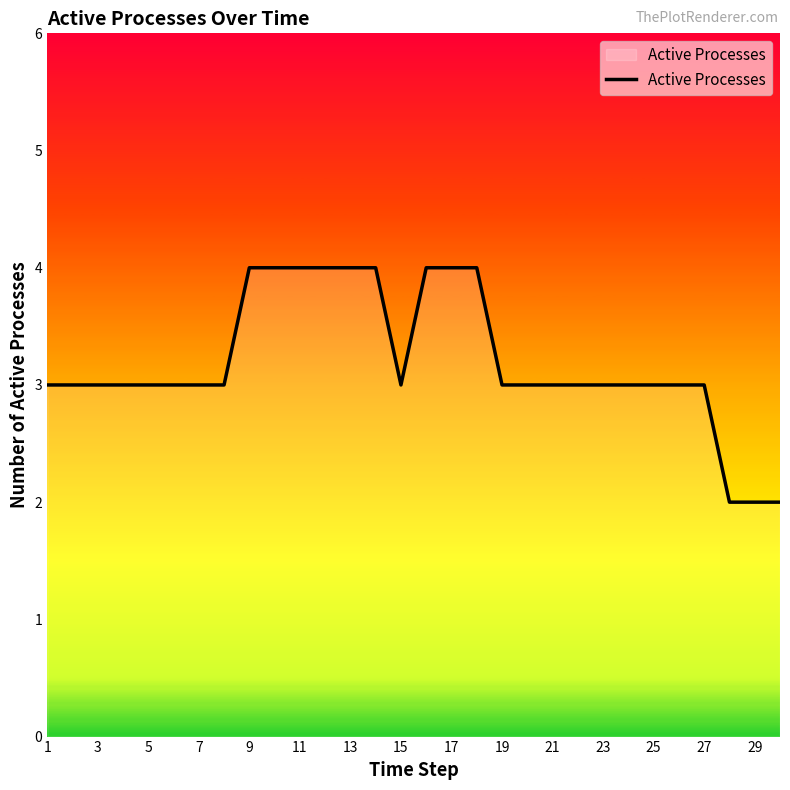

What is the maximum value shown in the chart?

4